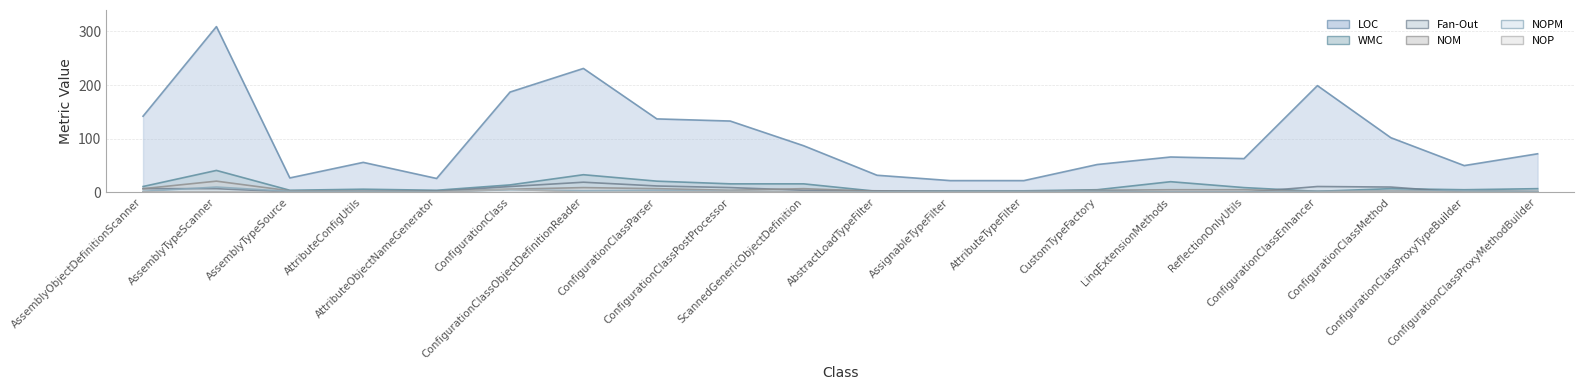

What is the difference between the NOP values at ConfigurationClassPostProcessor and LinqExtensionMethods?

2